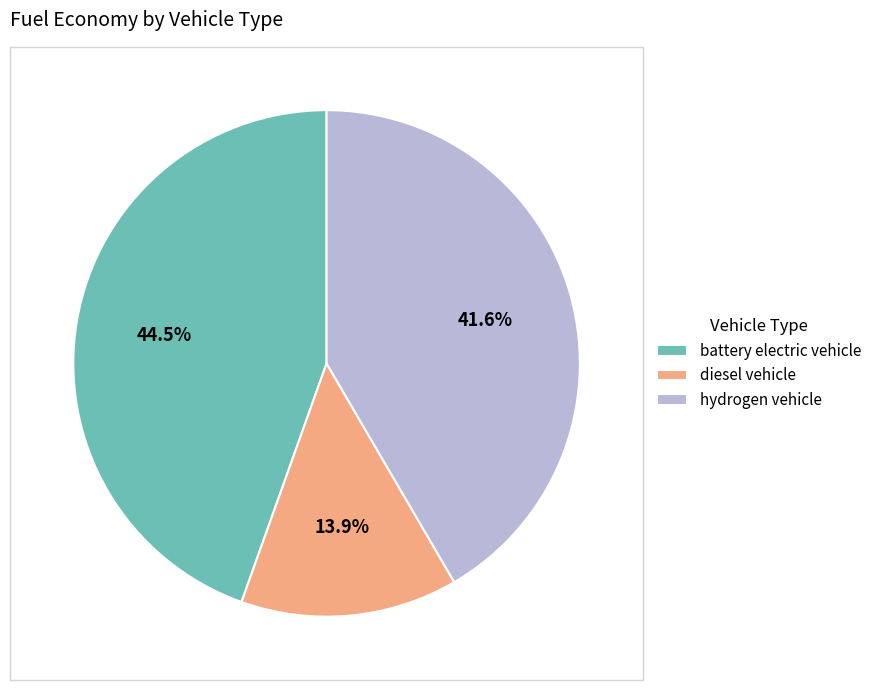

Rank the categories by value from highest to lowest.

battery electric vehicle, hydrogen vehicle, diesel vehicle